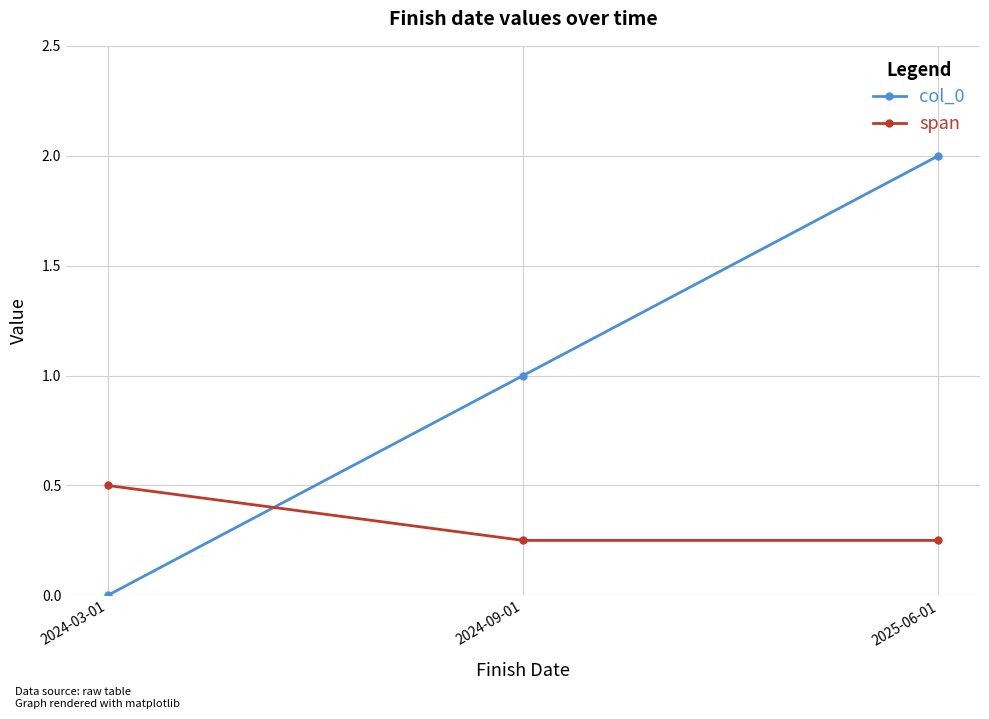

What are all the series names shown in the legend?

col_0, span